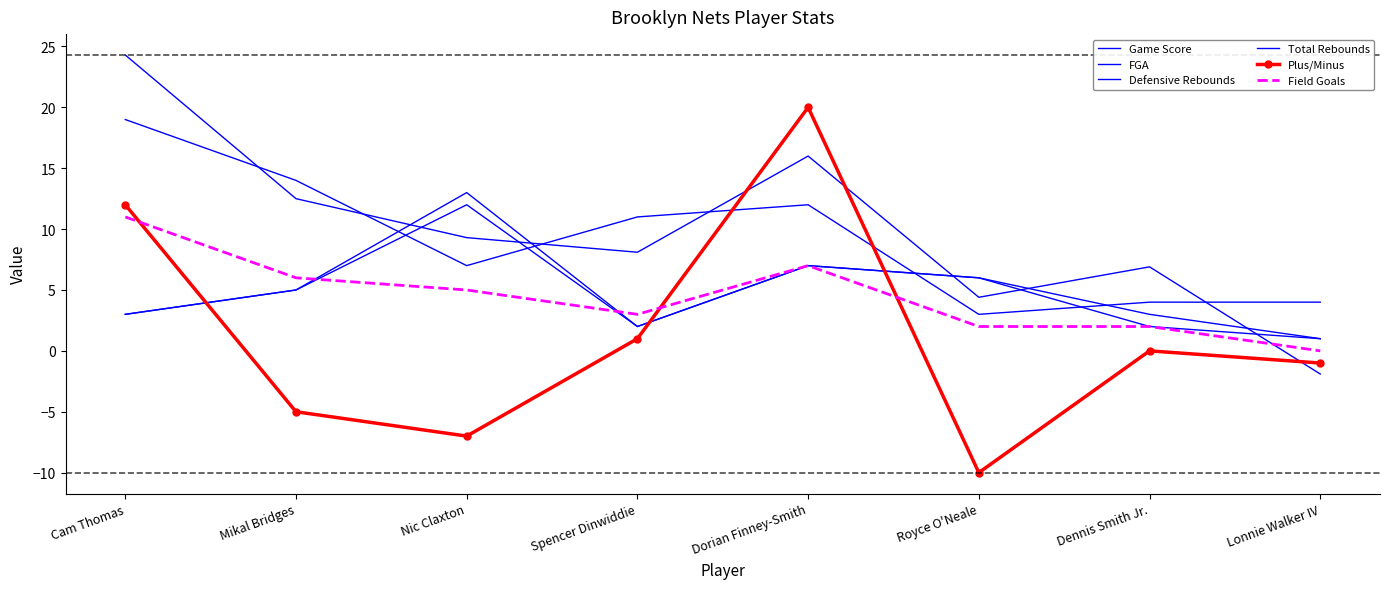

How many interior local peaks does the Game Score series have?

2